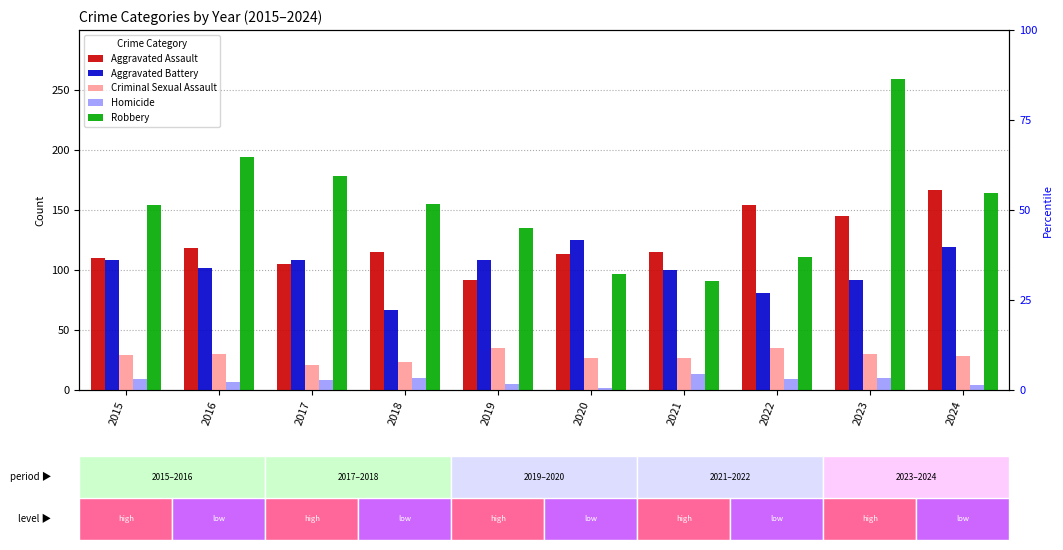

What are all the series names shown in the legend?

Aggravated Assault, Aggravated Battery, Criminal Sexual Assault, Homicide, Robbery